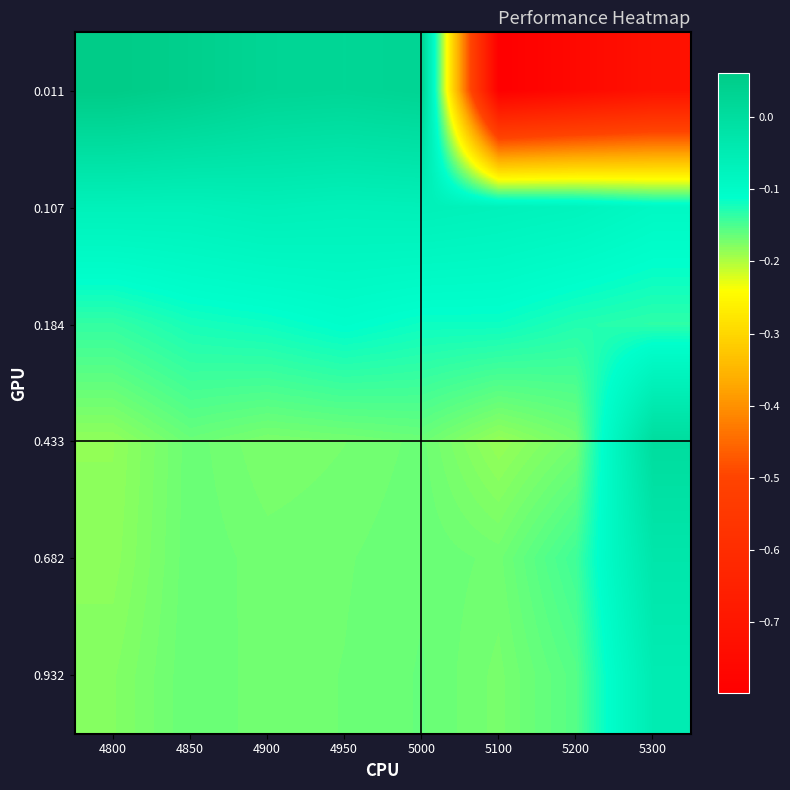

Reading right to left, list all the values displayed in this chart.

0.011: 5300=-0.7	5200=-0.8	5100=-0.8	5000=0.0	4950=0.0	4900=0.0	4850=0.0	4800=0.1
0.107: 5300=-0.1	5200=-0.1	5100=-0.1	5000=-0.1	4950=-0.1	4900=-0.1	4850=-0.1	4800=-0.1
0.184: 5300=-0.1	5200=-0.1	5100=-0.1	5000=-0.1	4950=-0.1	4900=-0.1	4850=-0.1	4800=-0.1
0.433: 5300=0.0	5200=-0.2	5100=-0.2	5000=-0.2	4950=-0.2	4900=-0.2	4850=-0.2	4800=-0.2
0.682: 5300=-0.0	5200=-0.1	5100=-0.2	5000=-0.2	4950=-0.2	4900=-0.2	4850=-0.2	4800=-0.2
0.932: 5300=-0.0	5200=-0.2	5100=-0.2	5000=-0.2	4950=-0.2	4900=-0.2	4850=-0.2	4800=-0.2